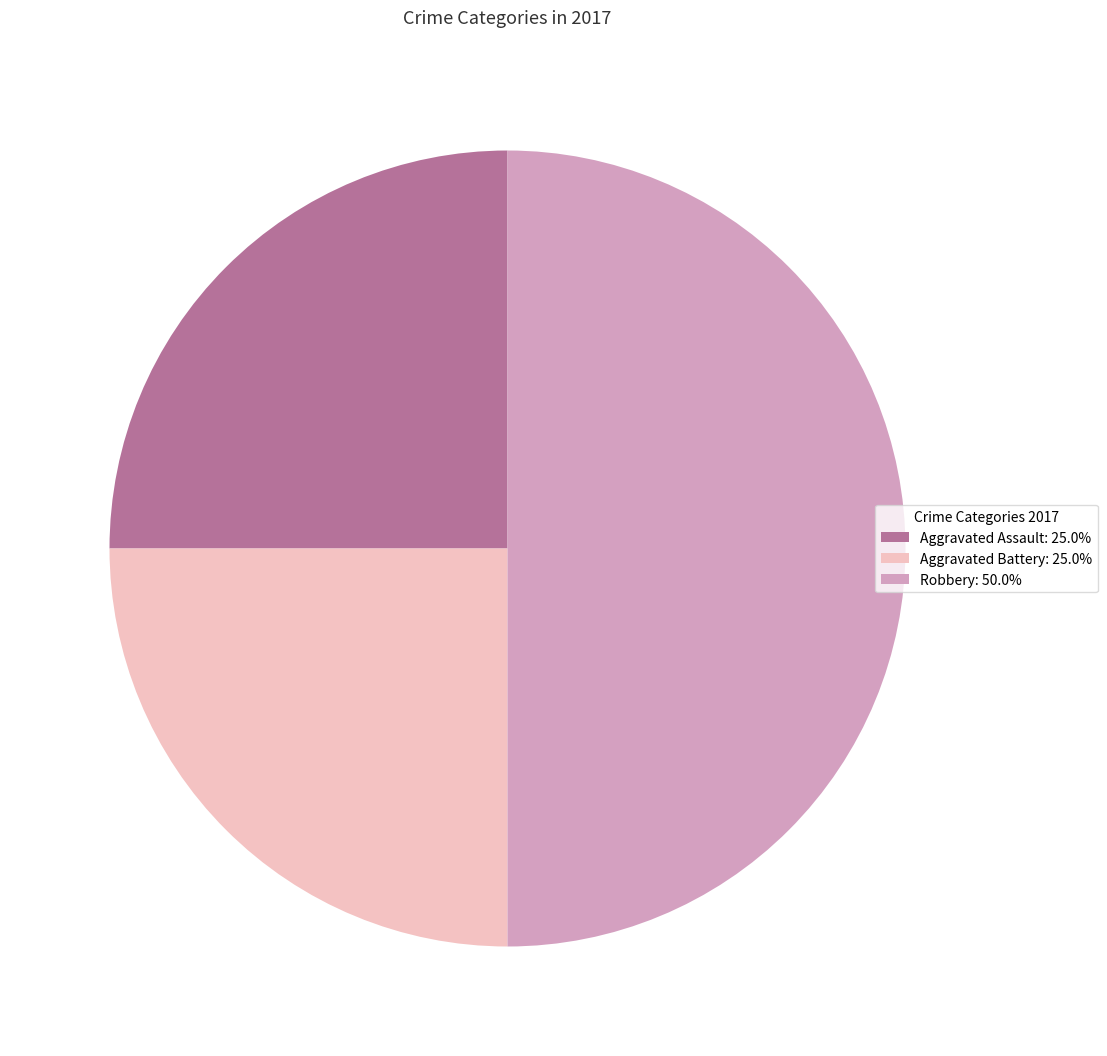

Do Aggravated Assault: 25.0% and Robbery: 50.0% together represent more than half of the pie?

Yes